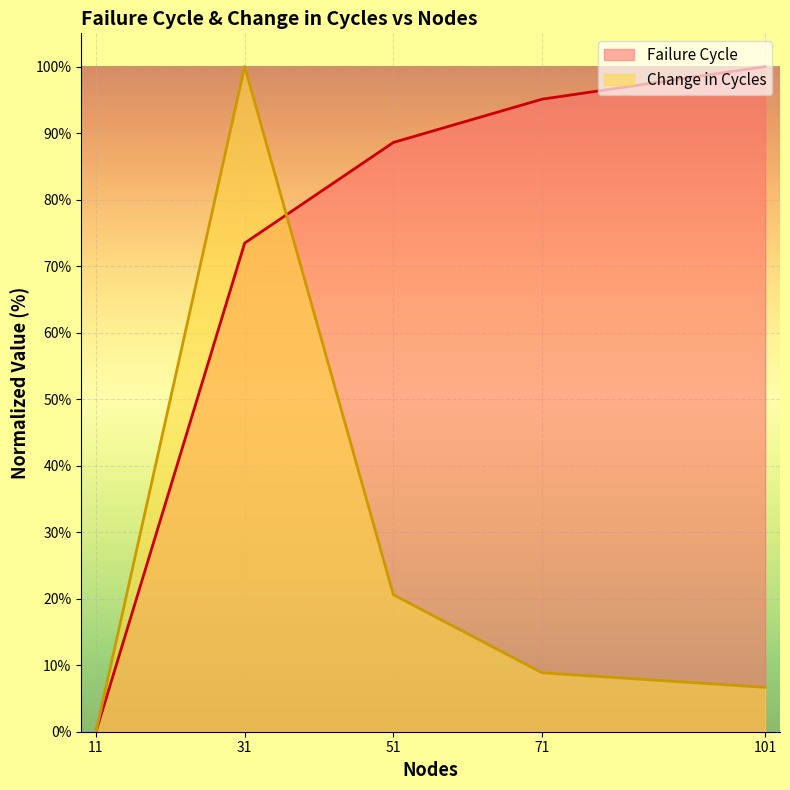

True or false: Failure Cycle and Change in Cycles cross at least once.

True